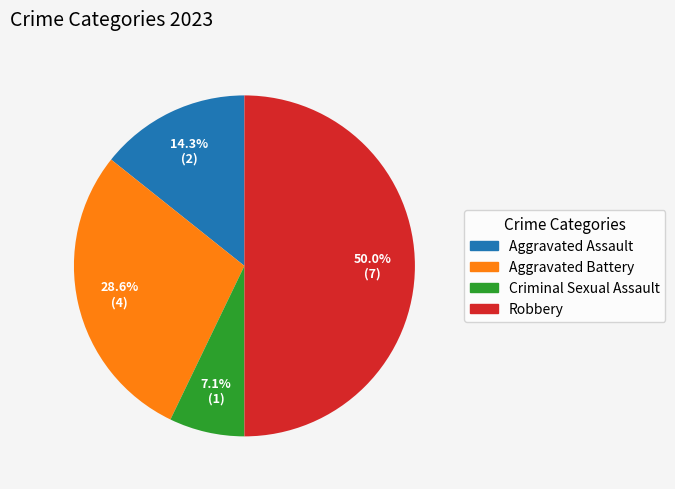

To the nearest percent, what is the average slice percentage?

25%